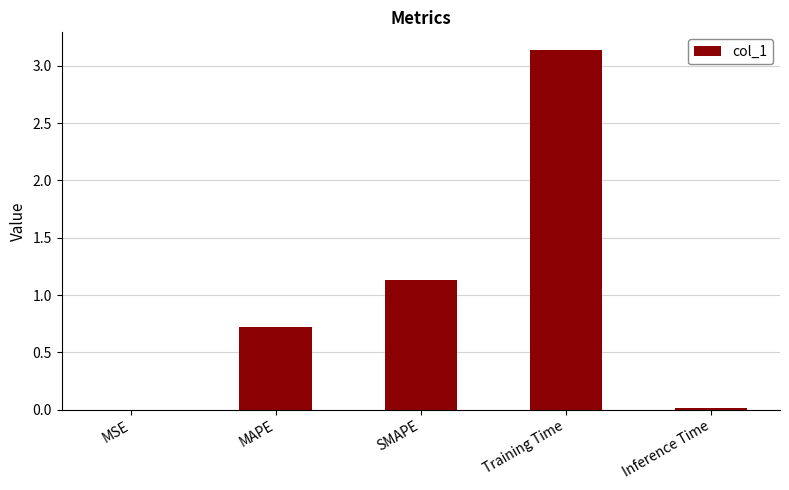

What is the sum of the values at MAPE and Training Time?

3.9